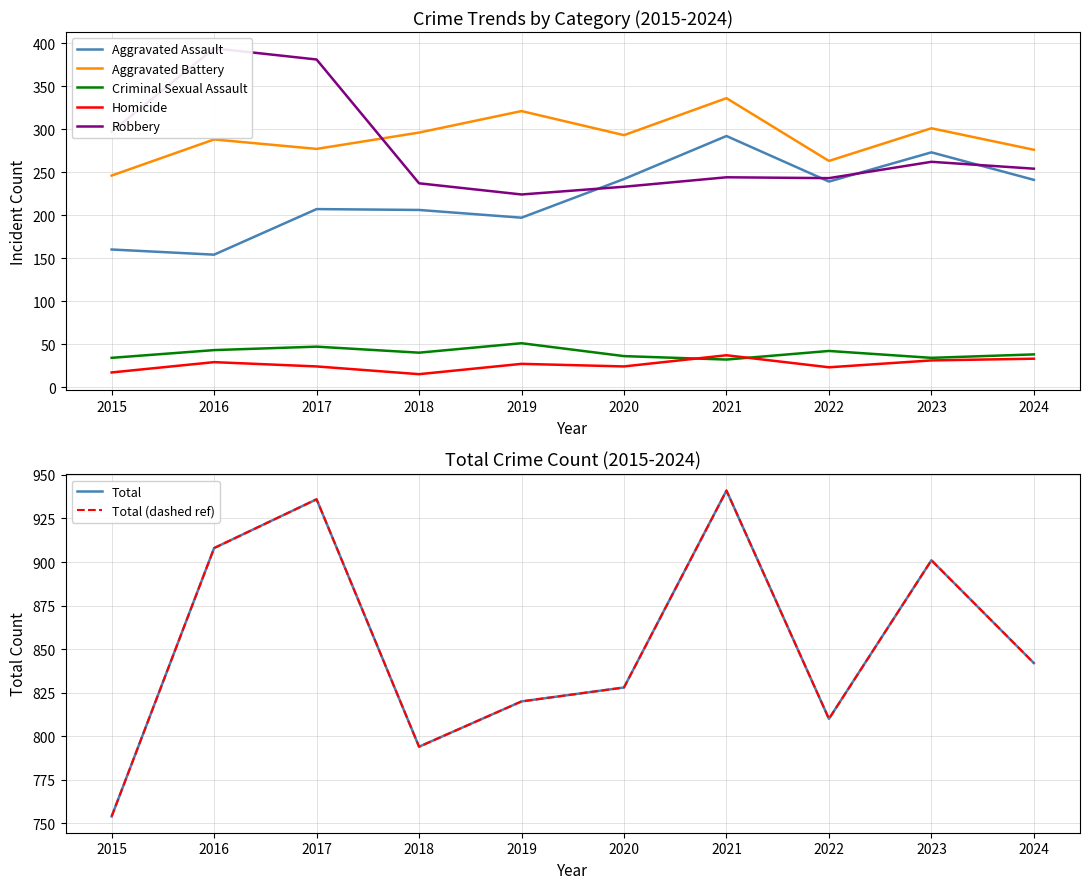

Reading left to right, list all the values displayed in this chart.

Aggravated Assault: 2015=160	2016=154	2017=207	2018=206	2019=197	2020=242	2021=292	2022=239	2023=273	2024=241
Aggravated Battery: 2015=246	2016=288	2017=277	2018=296	2019=321	2020=293	2021=336	2022=263	2023=301	2024=276
Criminal Sexual Assault: 2015=34	2016=43	2017=47	2018=40	2019=51	2020=36	2021=32	2022=42	2023=34	2024=38
Homicide: 2015=17	2016=29	2017=24	2018=15	2019=27	2020=24	2021=37	2022=23	2023=31	2024=33
Robbery: 2015=297	2016=394	2017=381	2018=237	2019=224	2020=233	2021=244	2022=243	2023=262	2024=254
Total: 2015=754	2016=908	2017=936	2018=794	2019=820	2020=828	2021=941	2022=810	2023=901	2024=842